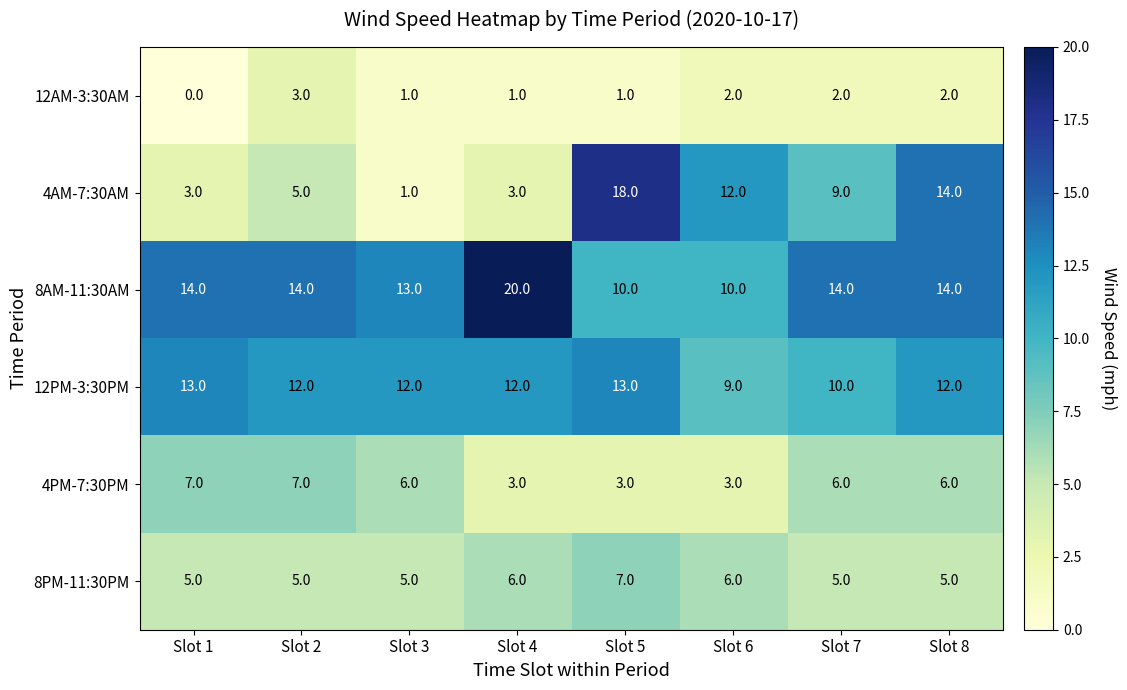

What is the difference between the maximum and minimum values in the 4PM-7:30PM series?

4